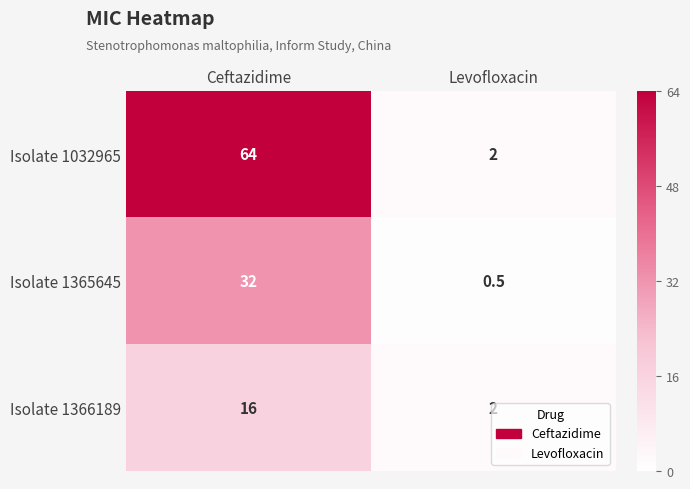

Rank the series by their maximum value, from highest to lowest.

Isolate 1032965, Isolate 1365645, Isolate 1366189